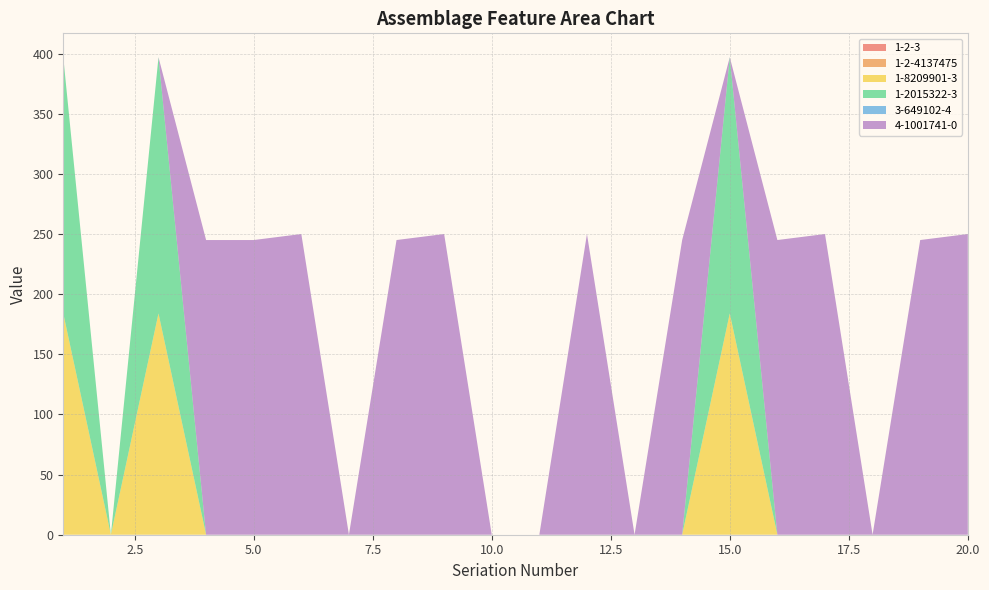

Reading left to right, what are all the values shown in this chart?

1-2-3: 1=0	2=0	3=0	4=0	5=0	6=0	7=0	8=0	9=0	10=0	11=0	12=0	13=0	14=0	15=0	16=0	17=0	18=0	19=0	20=0
1-2-4137475: 1=0	2=0	3=0	4=0	5=0	6=0	7=0	8=0	9=0	10=0	11=0	12=0	13=0	14=0	15=0	16=0	17=0	18=0	19=0	20=0
1-8209901-3: 1=184	2=0	3=184	4=0	5=0	6=0	7=0	8=0	9=0	10=0	11=0	12=0	13=0	14=0	15=184	16=0	17=0	18=0	19=0	20=0
1-2015322-3: 1=213	2=0	3=213	4=0	5=0	6=0	7=0	8=0	9=0	10=0	11=0	12=0	13=0	14=0	15=213	16=0	17=0	18=0	19=0	20=0
3-649102-4: 1=0	2=0	3=0	4=0	5=0	6=0	7=0	8=0	9=0	10=0	11=0	12=0	13=0	14=0	15=0	16=0	17=0	18=0	19=0	20=0
4-1001741-0: 1=0	2=0	3=0	4=245	5=245	6=250	7=0	8=245	9=250	10=0	11=0	12=250	13=0	14=245	15=0	16=245	17=250	18=0	19=245	20=250